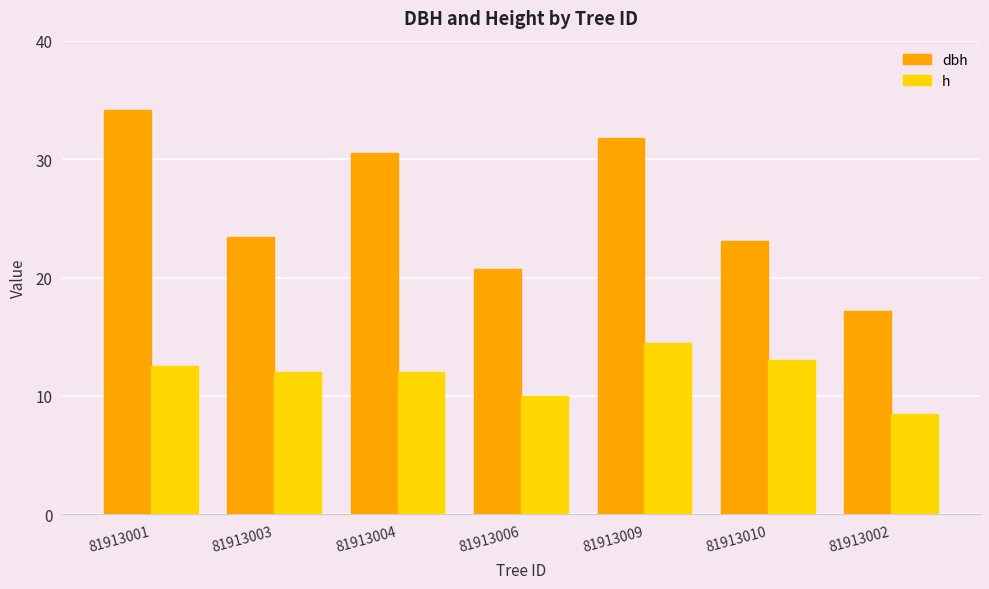

What is the average value of the h series?

11.8